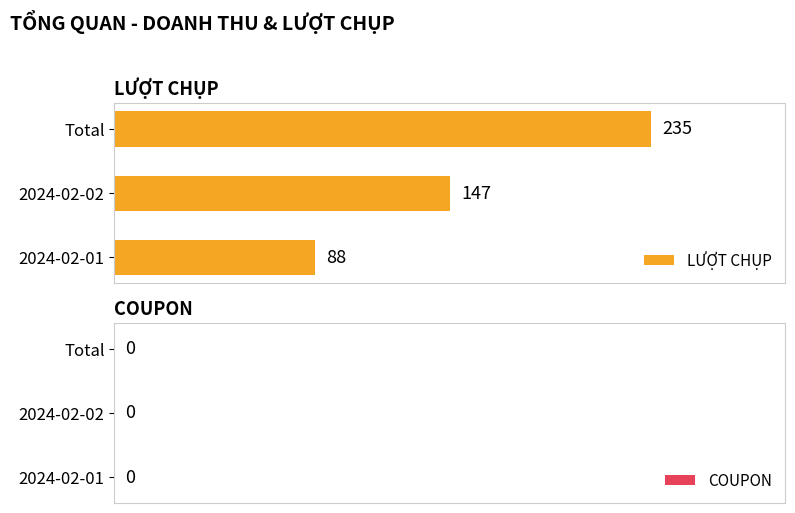

Reading bottom to top, what are all the values shown in this chart?

2024-02-01=88	2024-02-02=147	Total=235